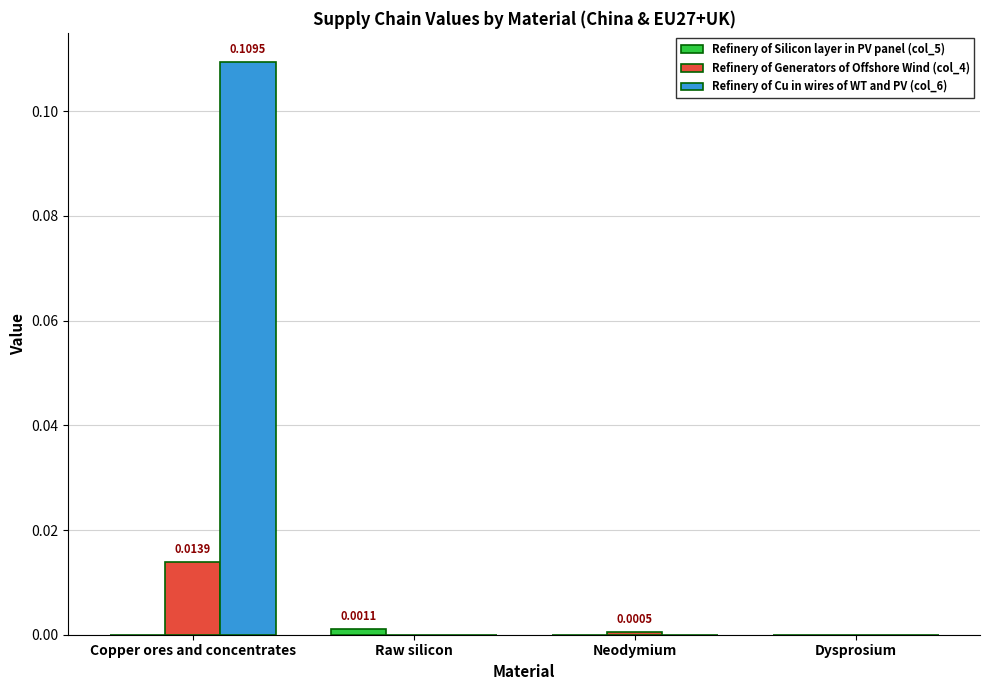

Between Copper ores and concentrates and Dysprosium, which series saw the biggest shift?

Refinery of Cu in wires of WT and PV (col_6)